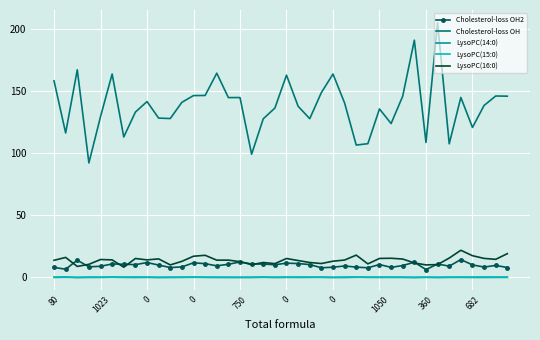

Which series has the largest total across all categories?

Cholesterol-loss OH